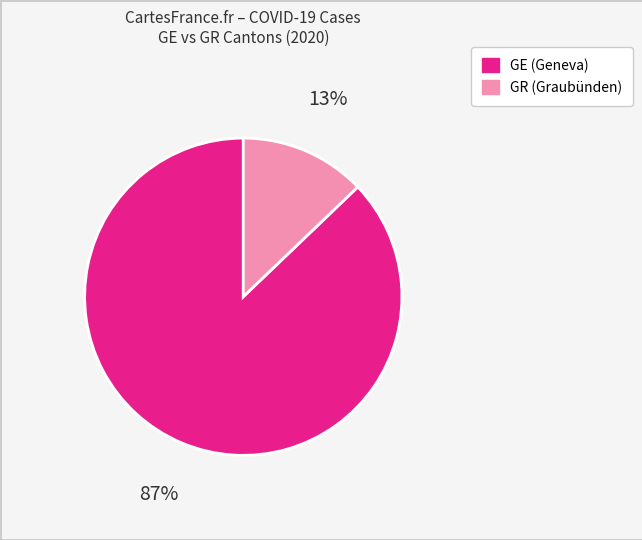

Rank the categories by value from highest to lowest.

GE, GR